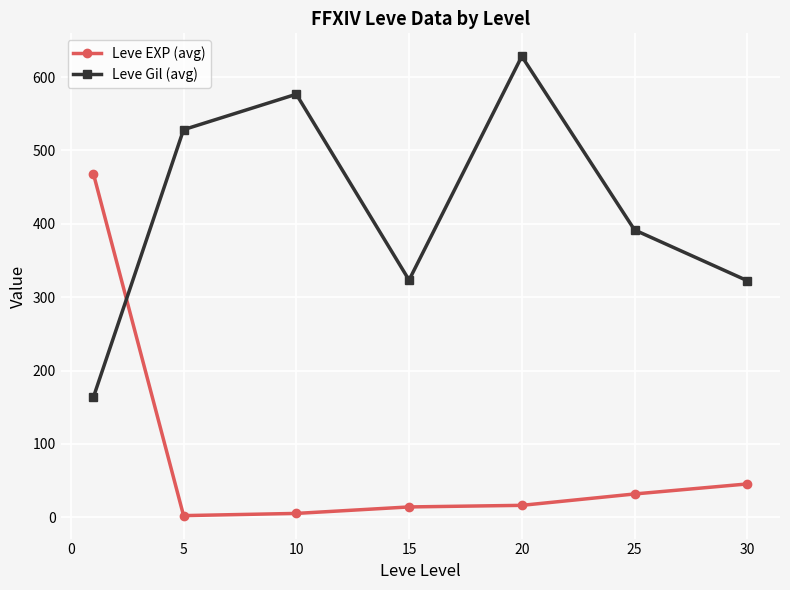

What is the difference between the maximum and minimum values in the Leve Gil (avg) series?

464.8